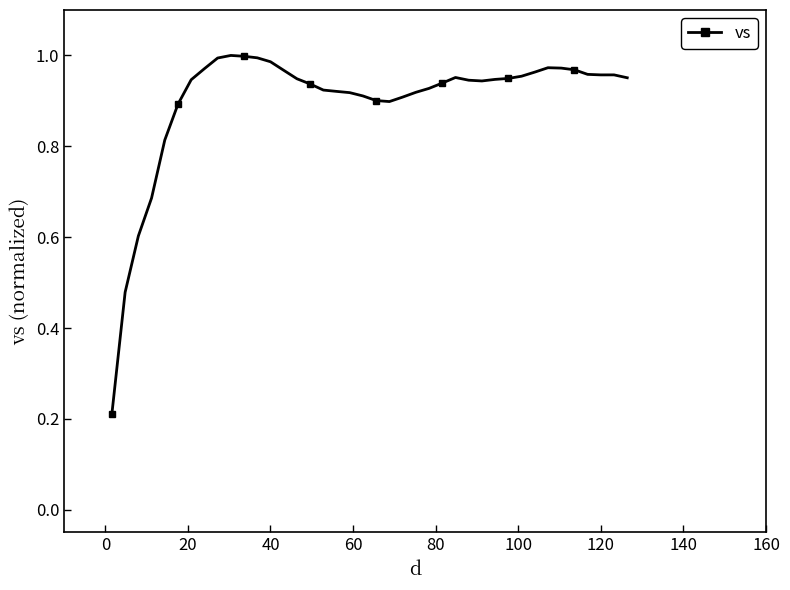

True or false: there are more than 1 points higher than both neighbors.

True